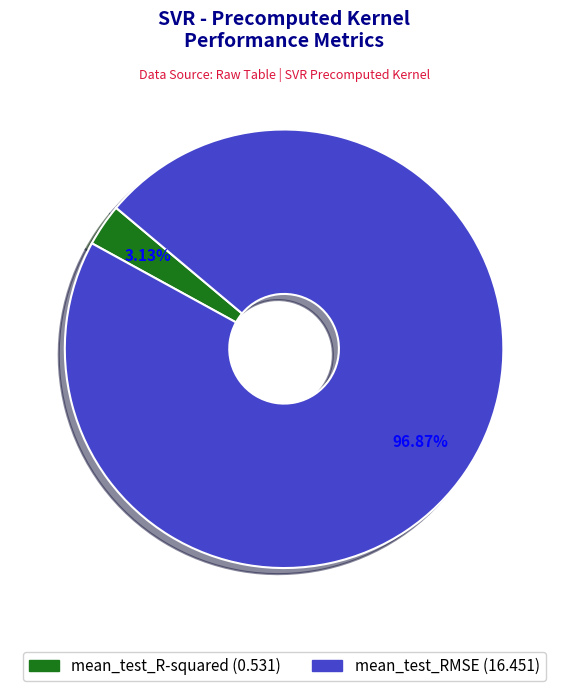

Count the number of slices in the pie.

2